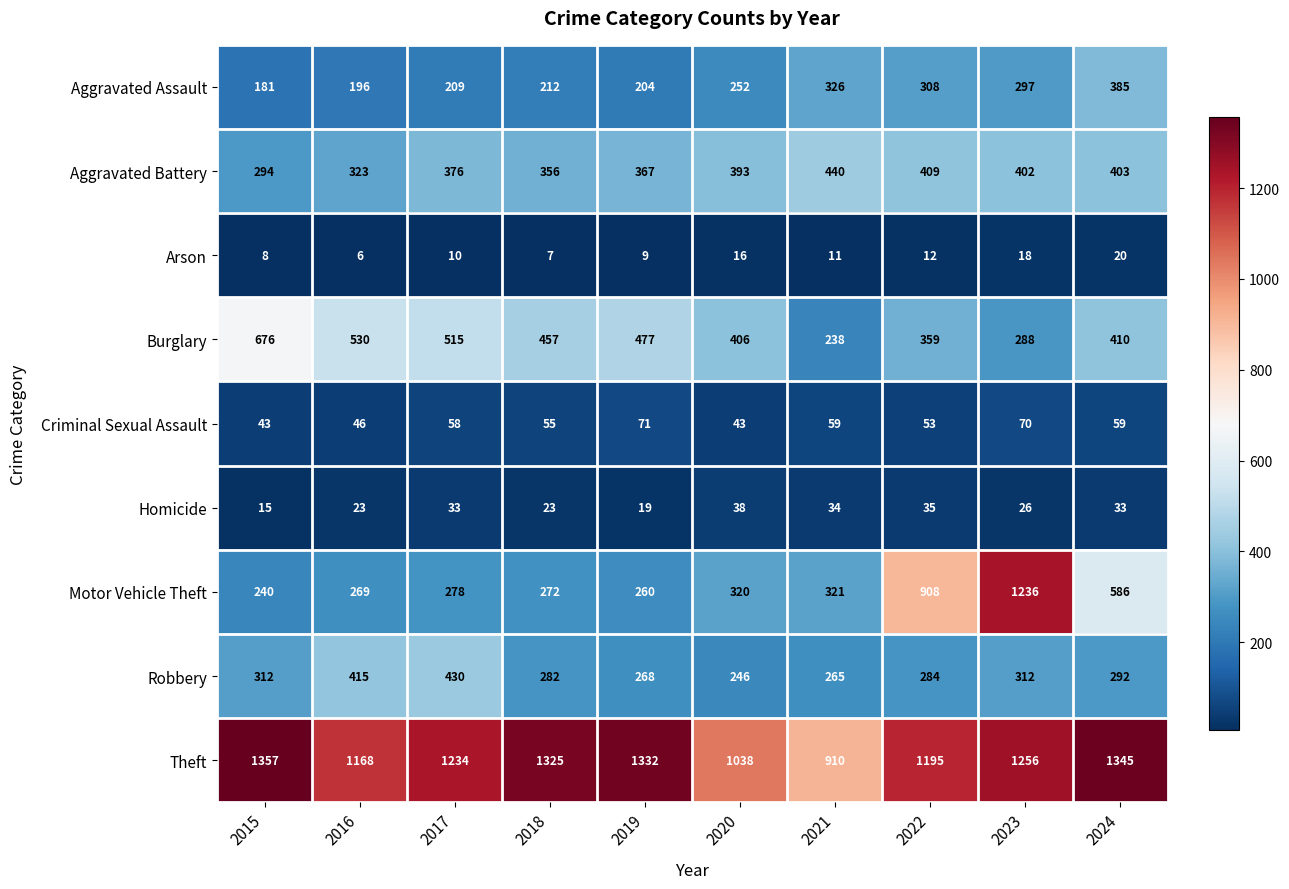

What is the sum of the Robbery values at 2021 and 2017?

695